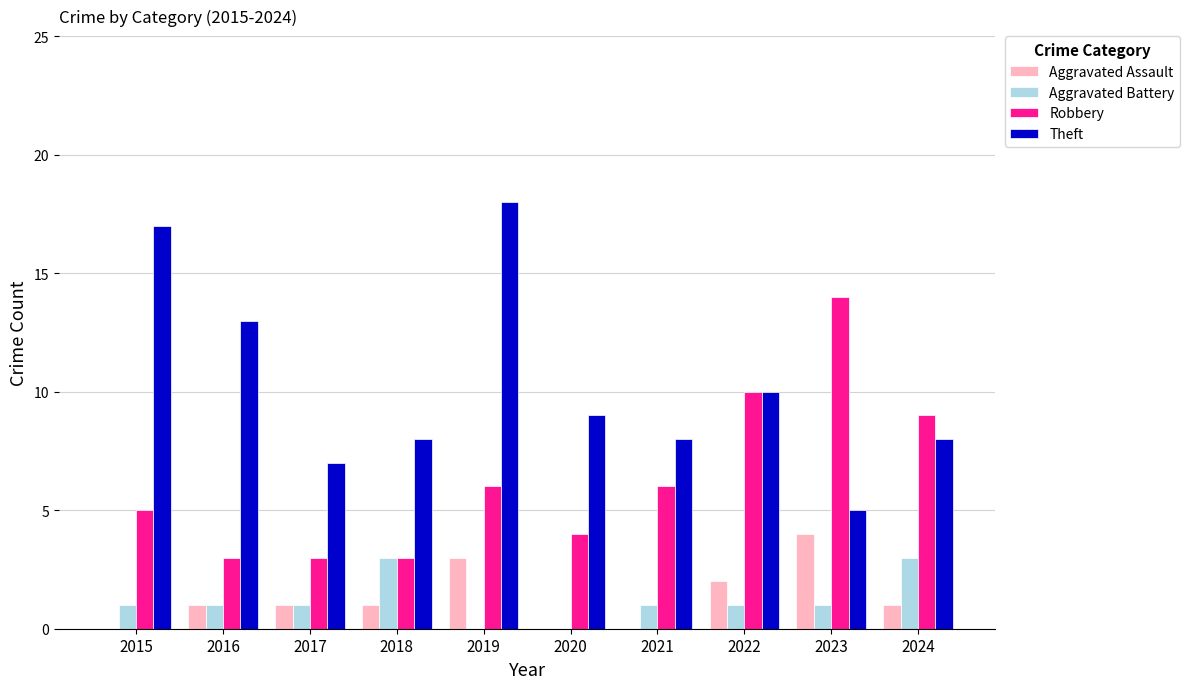

What is the difference between the Robbery values at 2016 and 2023?

11